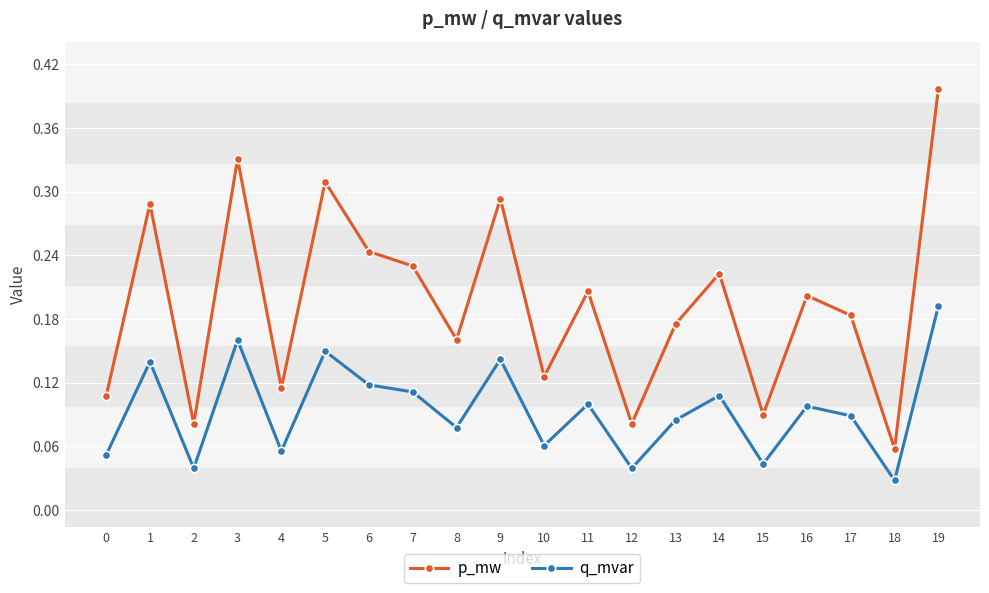

Which series has the largest total across all categories?

p_mw